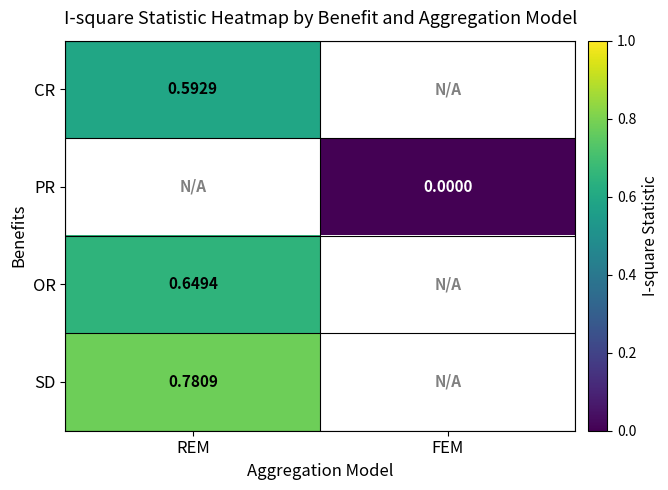

Is the value of OR at REM greater than the value of CR at REM?

Yes